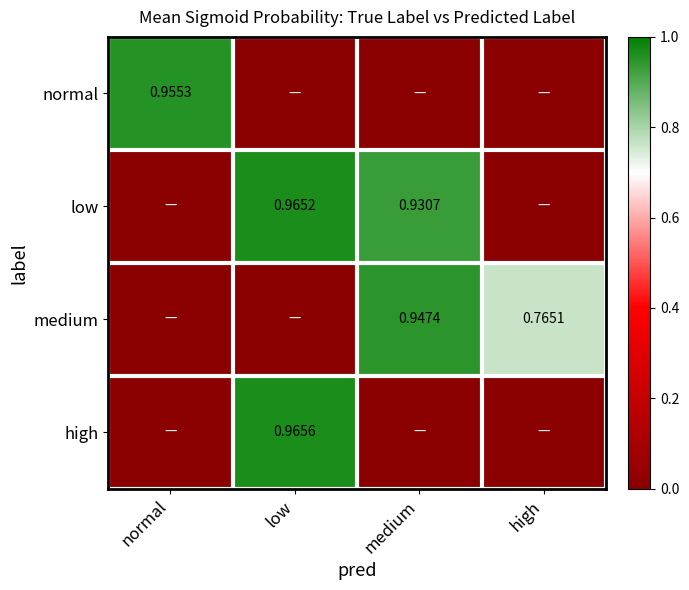

Which series has the largest range (max minus min)?

high